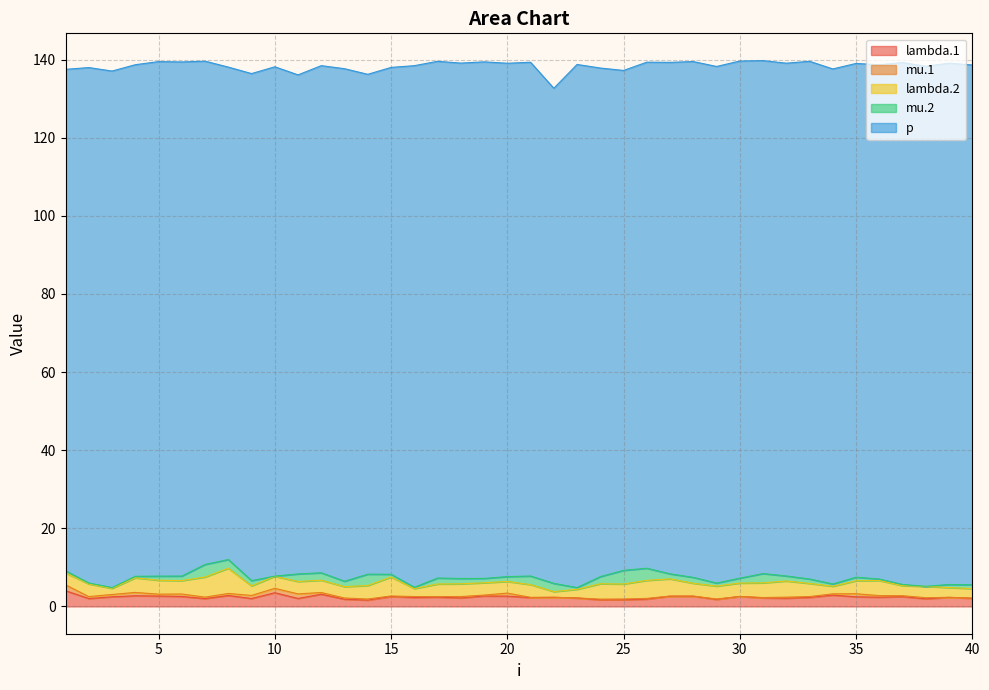

Reading left to right, transcribe all the data shown in this chart.

lambda.1: 1=4.0	2=2.0	3=2.5	4=2.7	5=2.7	6=2.6	7=2.0	8=2.8	9=2.0	10=3.5	11=2.0	12=3.1	13=1.8	14=1.6	15=2.5	16=2.3	17=2.4	18=2.2	19=2.7	20=2.6	21=2.3	22=2.3	23=2.2	24=1.7	25=1.7	26=1.9	27=2.6	28=2.6	29=1.8	30=2.6	31=2.2	32=2.1	33=2.3	34=2.9	35=2.5	36=2.4	37=2.5	38=2.0	39=2.3	40=2.1
mu.1: 1=1.5	2=0.5	3=0.6	4=0.9	5=0.5	6=0.6	7=0.4	8=0.5	9=0.8	10=1.1	11=1.2	12=0.4	13=0.3	14=0.3	15=0.1	16=0.2	17=0.2	18=0.4	19=0.2	20=0.8	21=0.1	22=0.0	23=0.0	24=0.2	25=0.2	26=0.2	27=0.1	28=0.1	29=0.1	30=0.0	31=0.1	32=0.3	33=0.2	34=0.3	35=0.8	36=0.4	37=0.2	38=0.3	39=0.0	40=0.0
lambda.2: 1=3.0	2=3.2	3=1.6	4=3.7	5=3.6	6=3.4	7=5.1	8=6.5	9=2.4	10=3.1	11=3.2	12=3.1	13=2.9	14=3.5	15=4.9	16=2.0	17=3.2	18=3.2	19=3.2	20=3.0	21=3.3	22=1.5	23=2.2	24=3.9	25=3.8	26=4.6	27=4.4	28=3.3	29=3.3	30=3.4	31=3.8	32=4.1	33=3.4	34=1.9	35=3.3	36=3.9	37=2.6	38=2.9	39=2.5	40=2.4
mu.2: 1=0.6	2=0.2	3=0.2	4=0.4	5=1.1	6=1.2	7=3.2	8=2.2	9=1.4	10=0.0	11=1.9	12=1.9	13=1.4	14=2.9	15=0.7	16=0.3	17=1.5	18=1.4	19=1.1	20=1.2	21=2.2	22=2.1	23=0.4	24=1.8	25=3.5	26=3.1	27=1.3	28=1.5	29=0.8	30=1.3	31=2.4	32=1.3	33=1.1	34=0.6	35=0.9	36=0.4	37=0.3	38=0.0	39=0.8	40=1.0
p: 1=128.3	2=132.0	3=132.2	4=131.0	5=131.7	6=131.6	7=128.8	8=126.1	9=129.8	10=130.4	11=127.8	12=129.8	13=131.2	14=128.0	15=129.8	16=133.5	17=132.3	18=131.9	19=132.2	20=131.4	21=131.5	22=126.7	23=133.9	24=130.2	25=128.0	26=129.5	27=130.9	28=132.0	29=132.3	30=132.4	31=131.3	32=131.3	33=132.5	34=131.8	35=131.5	36=131.7	37=133.6	38=133.1	39=133.5	40=133.1